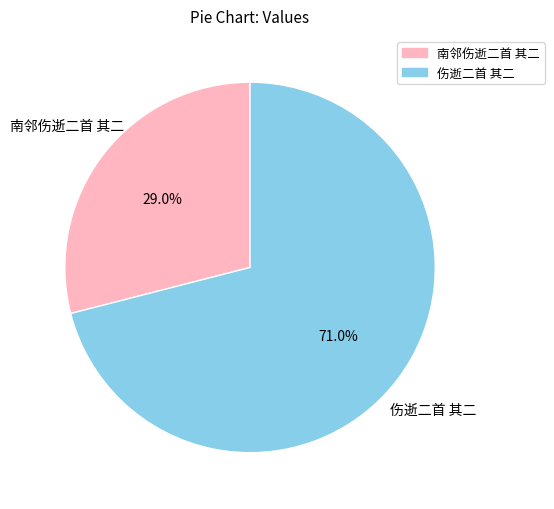

Rank the categories by value from highest to lowest.

伤逝二首 其二, 南邻伤逝二首 其二